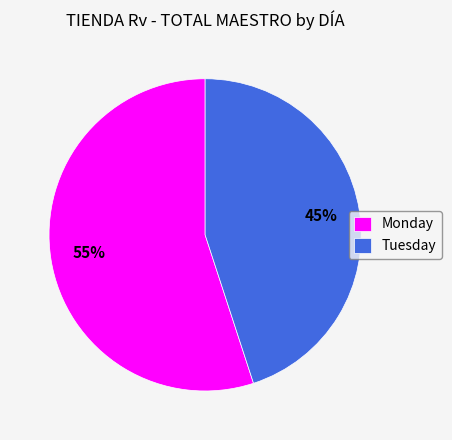

What is the majority slice?

Monday